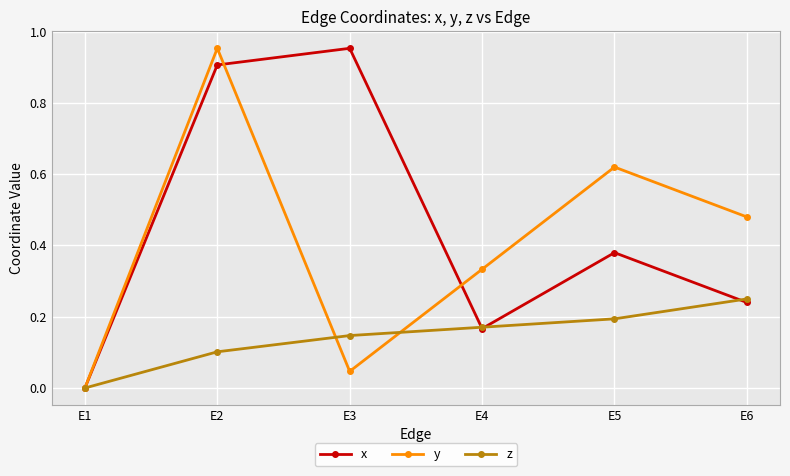

What is the difference between the highest and lowest values at E3?

0.9